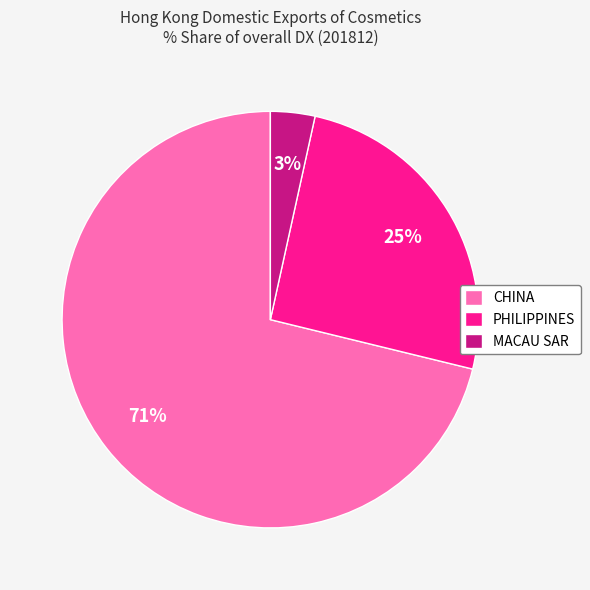

To the nearest percent, what is the combined percentage of CHINA and PHILIPPINES?

97%